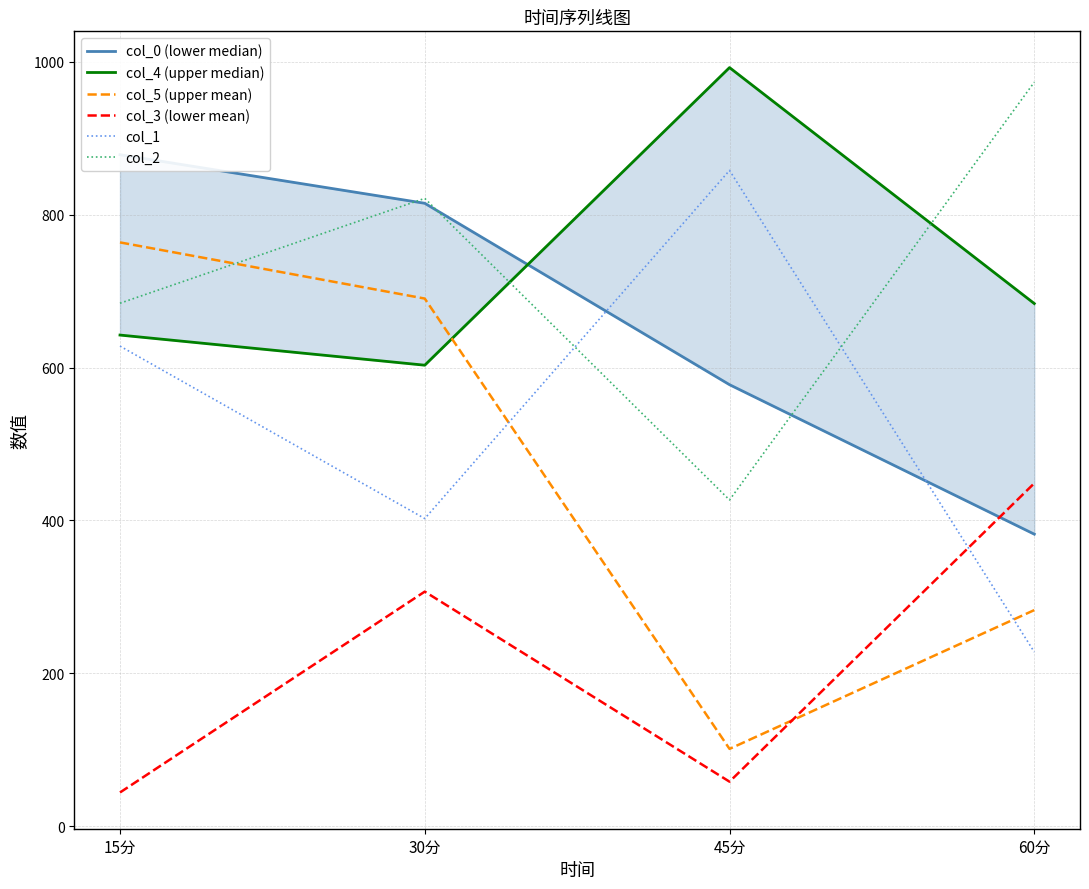

At how many categories does at least one series exceed 410?

4